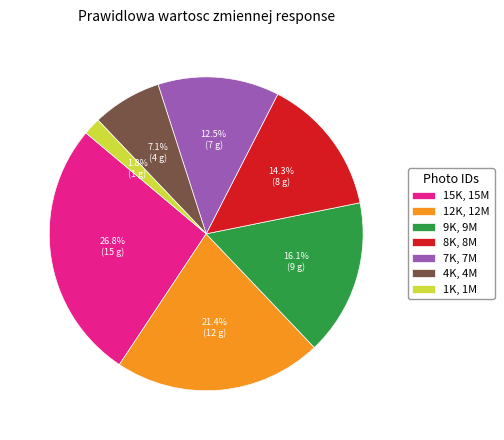

What percentage is the 15K, 15M slice, to the nearest percent?

27%